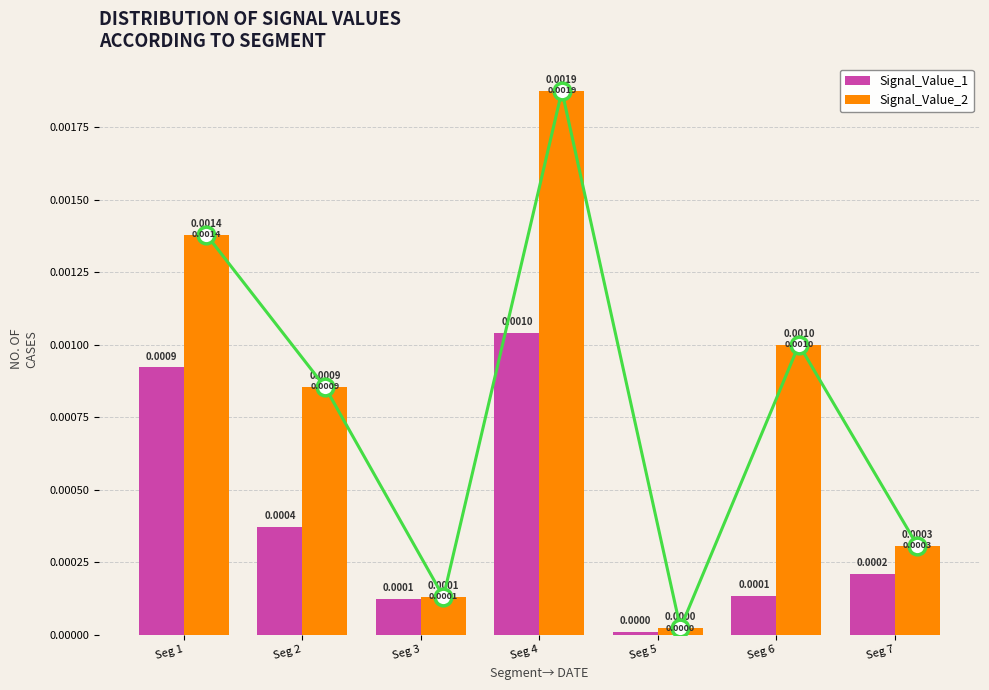

Which series has the largest total across all categories?

Signal_Value_2